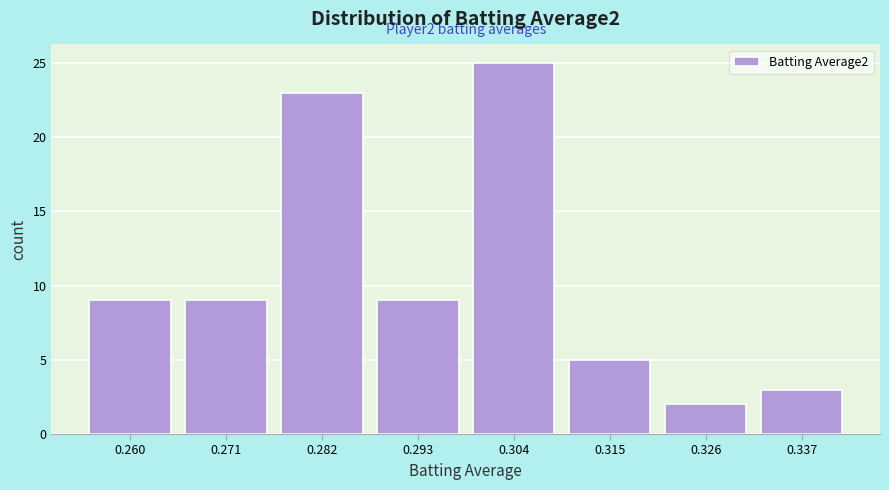

Over which range of the x-axis is the bar tallest?

0.298 to 0.310